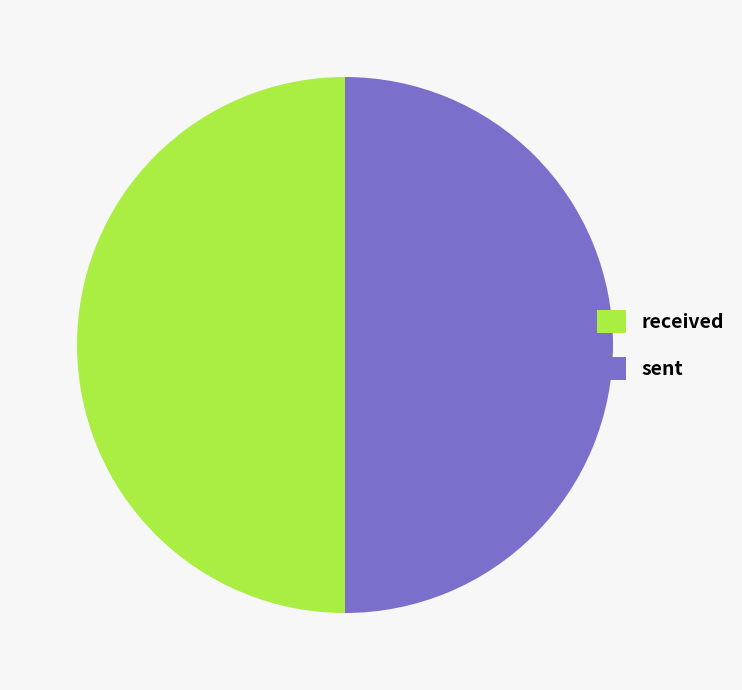

Approximately how many times larger is the value at sent compared to received?

1.0